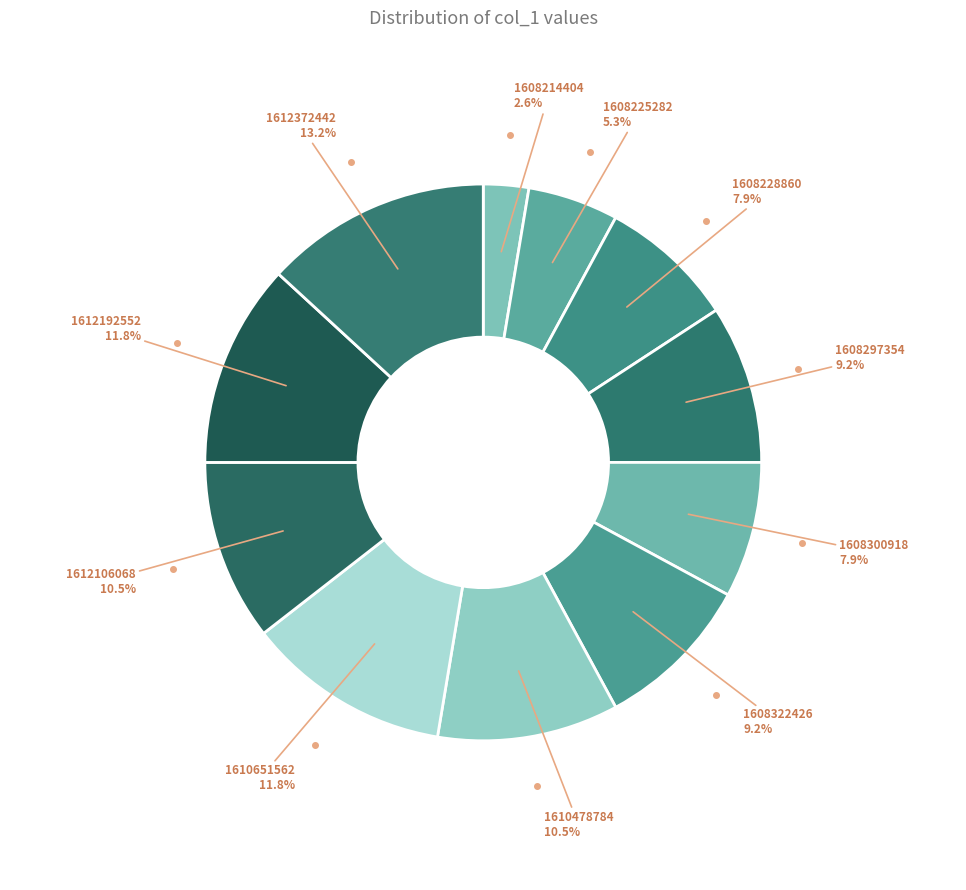

What portion of the pie excludes 1608297354?

90.8%